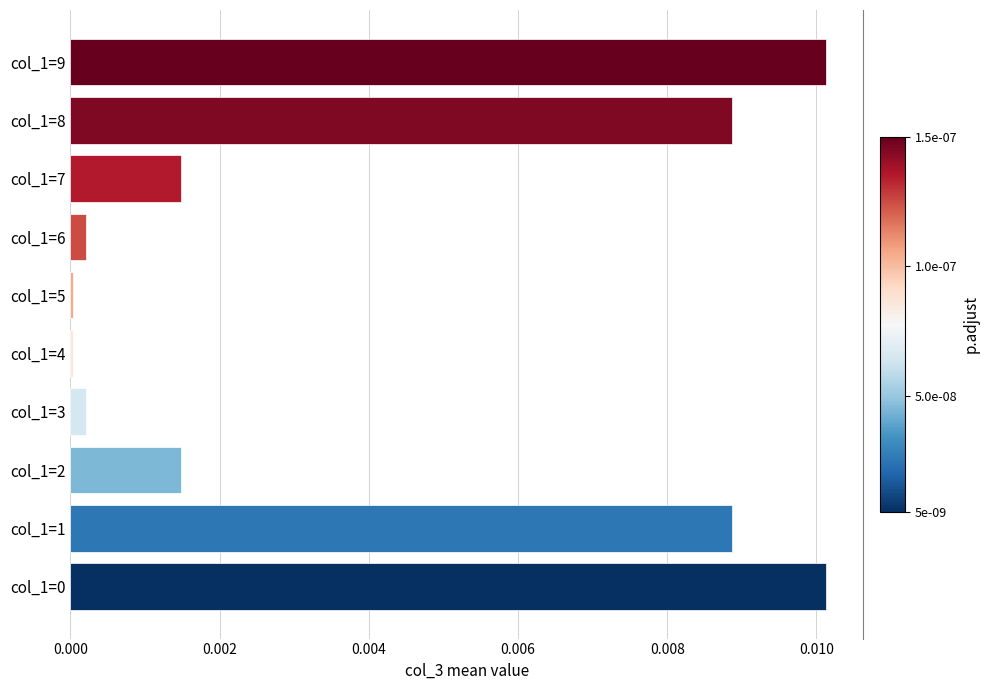

Does the chart contain stacked bars?

No